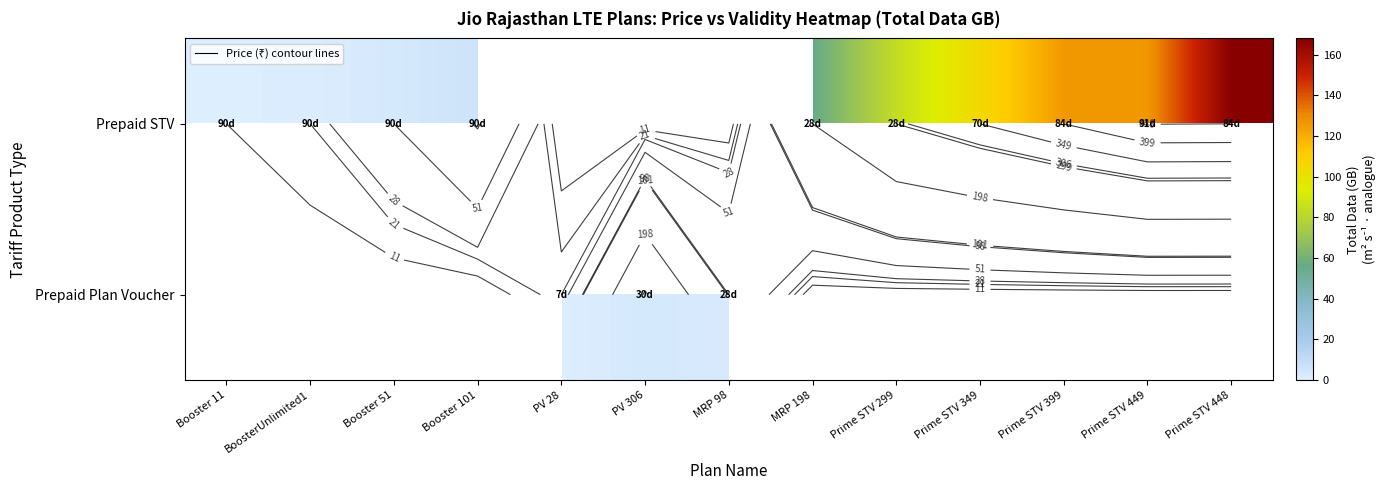

What is the maximum value for Prepaid STV?

168.0